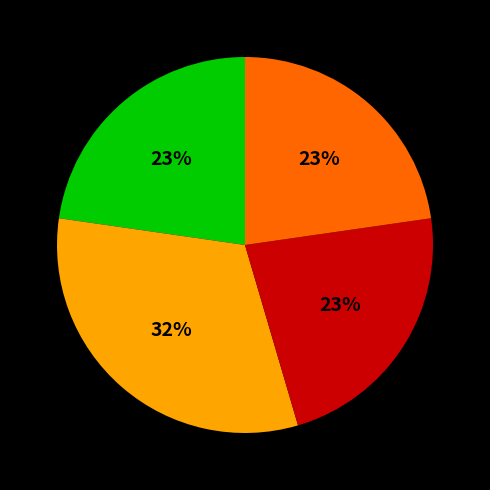

To the nearest percent, what is the average slice percentage?

25%